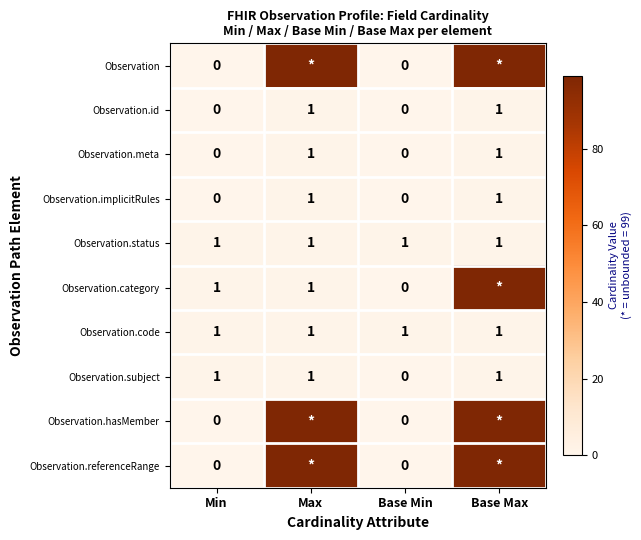

At which category is the sum across all series the highest?

Base Max